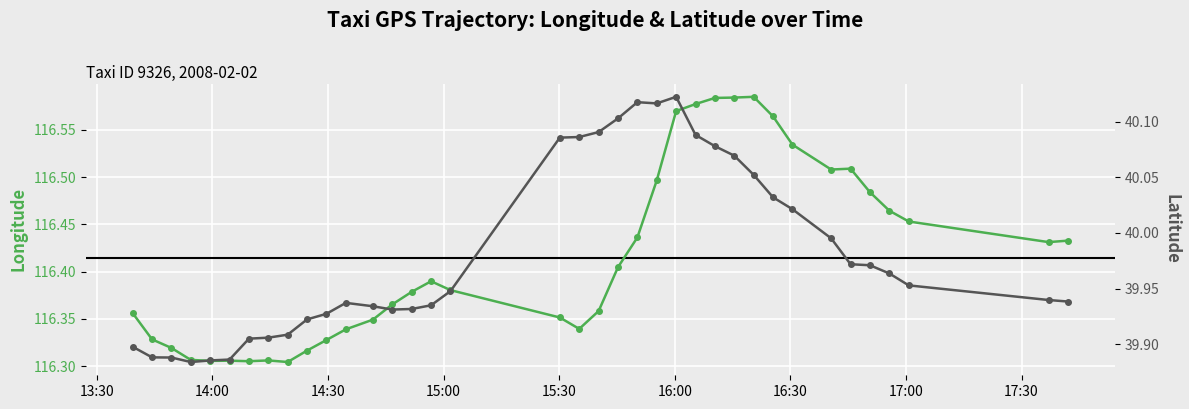

At how many categories does at least one series exceed 83?

37